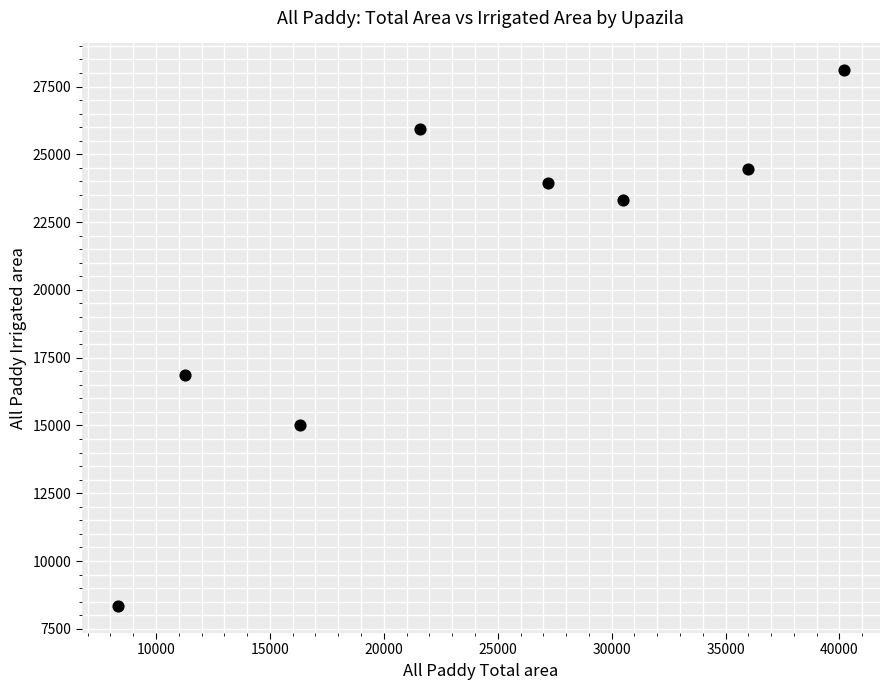

What Y value in the scatter plot is closest to 18217?

16877